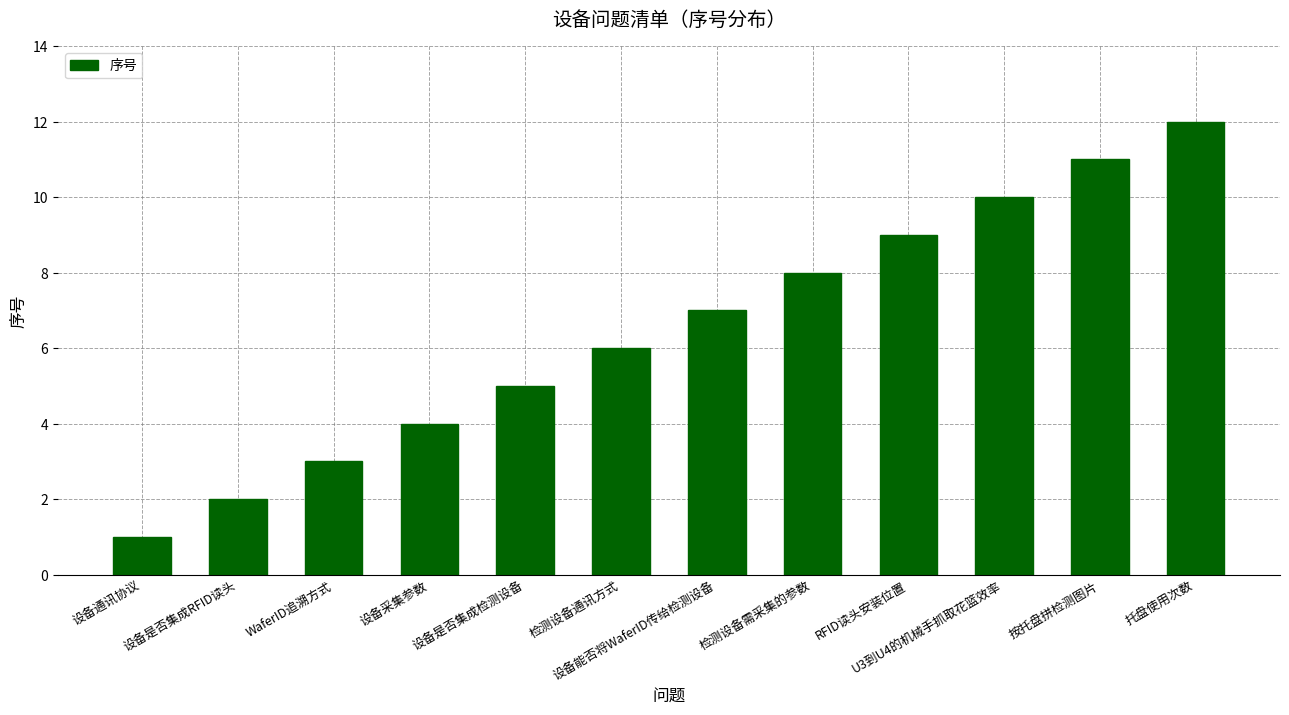

At which label is the value closest to 6?

检测设备通讯方式